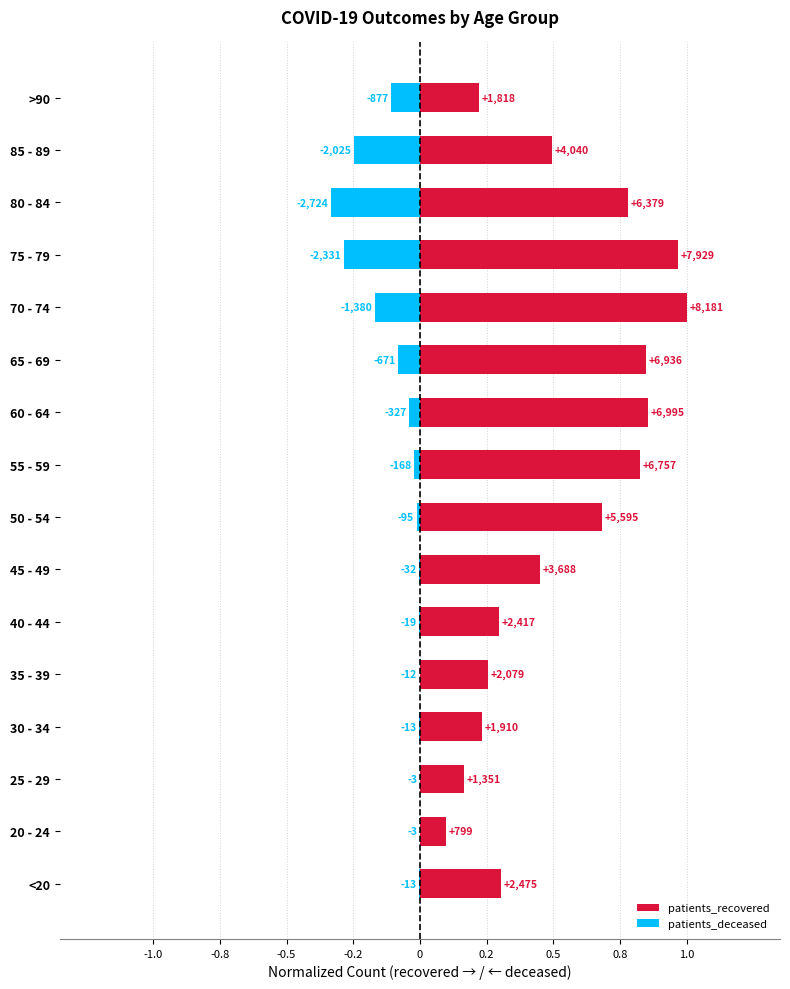

Does the chart contain any negative values?

Yes